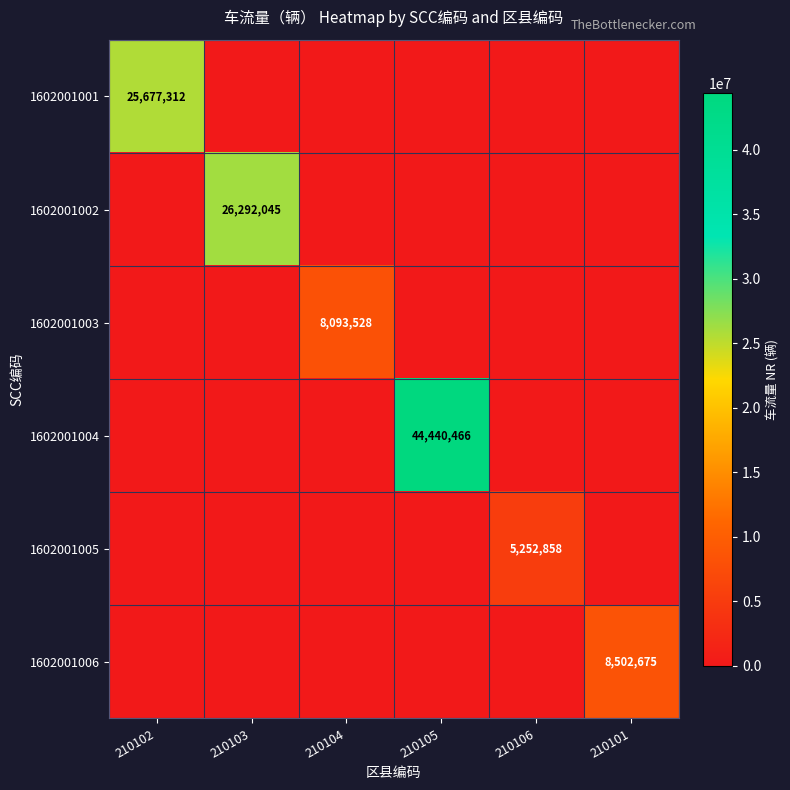

The 1602001001 series shows 25677312 at 210102. True or false?

True